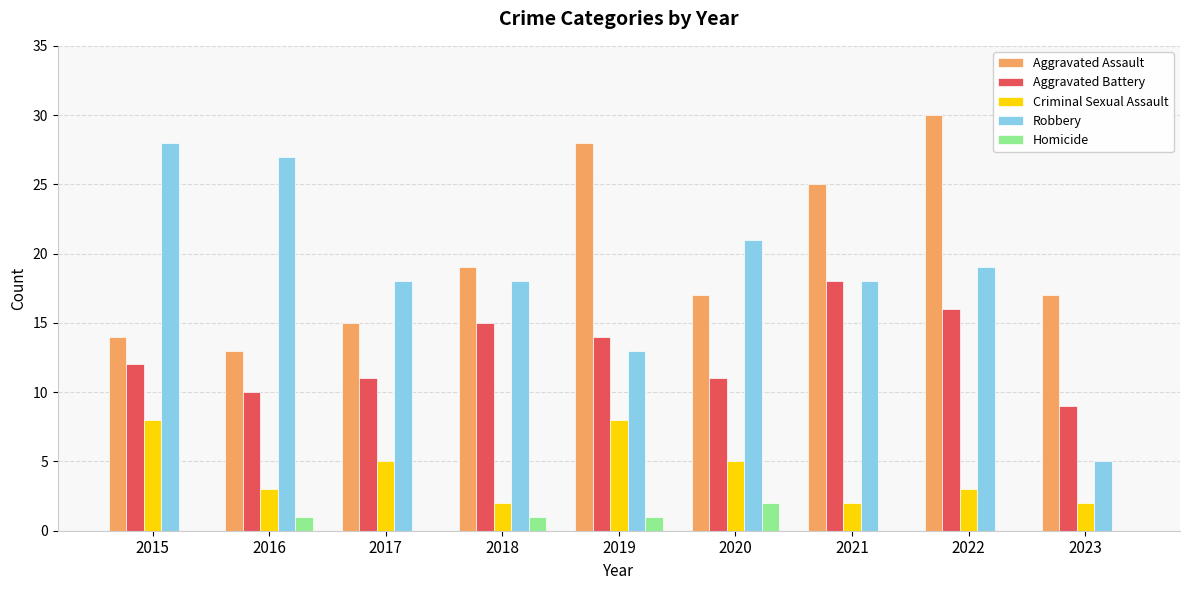

How many Homicide values are between 0 and 1?

8